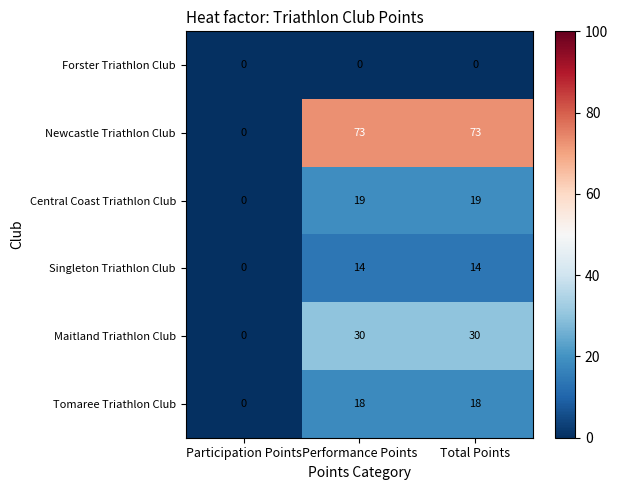

Is the value of Central Coast Triathlon Club at Total Points greater than the value of Maitland Triathlon Club at Performance Points?

No